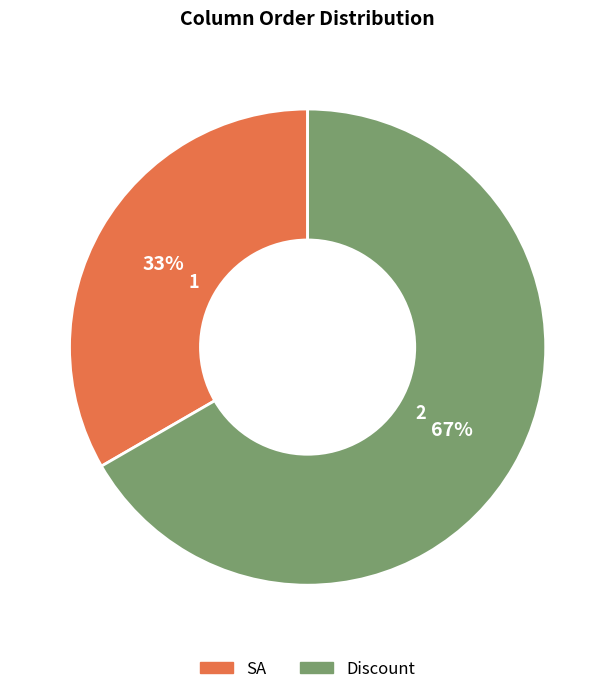

To the nearest percent, what is the average slice percentage?

50%